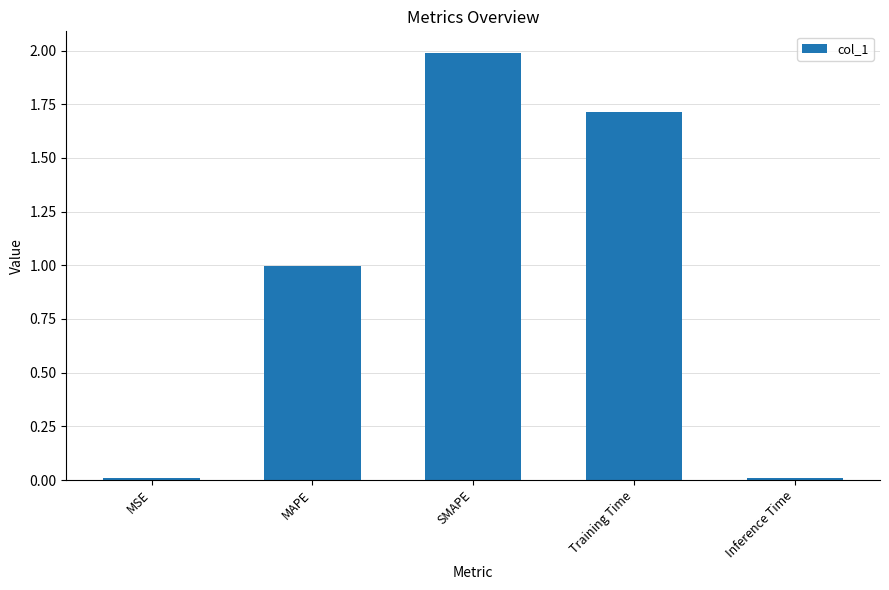

What is the sum of all values?

4.7